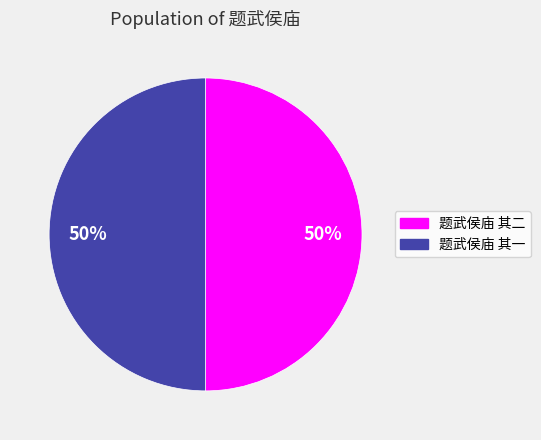

How many slices are in this pie chart?

2